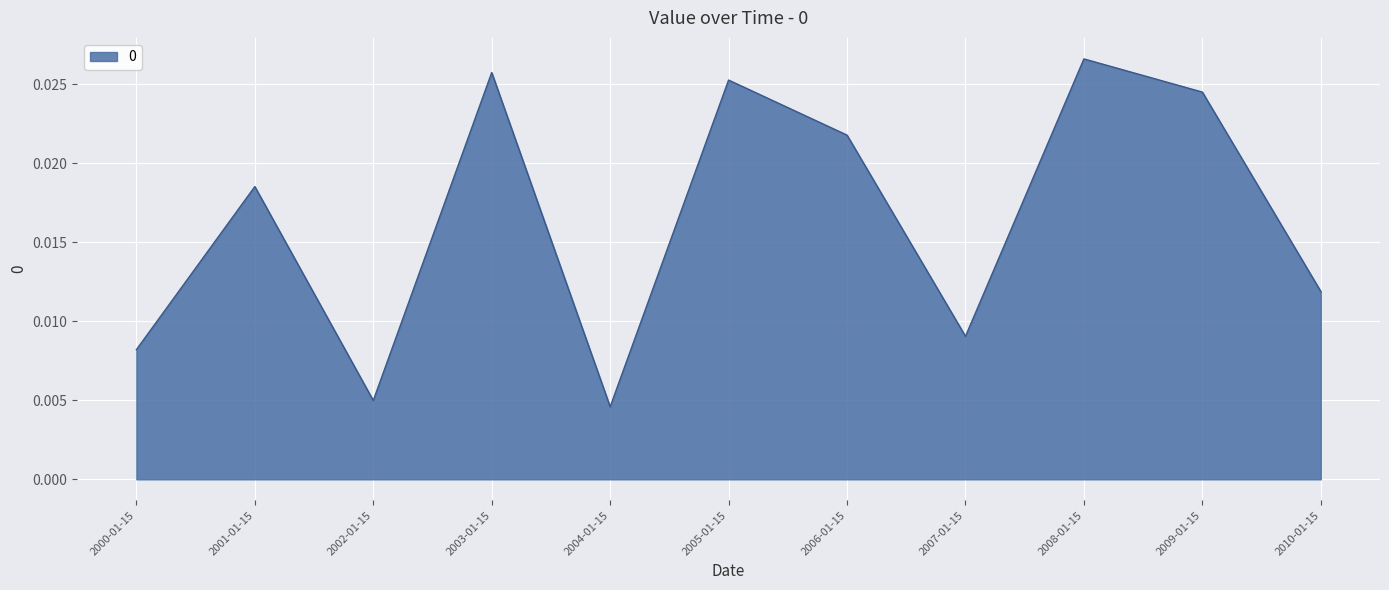

List the labels in order of value, largest first.

2008-01-15, 2003-01-15, 2005-01-15, 2009-01-15, 2006-01-15, 2001-01-15, 2010-01-15, 2007-01-15, 2000-01-15, 2002-01-15, 2004-01-15